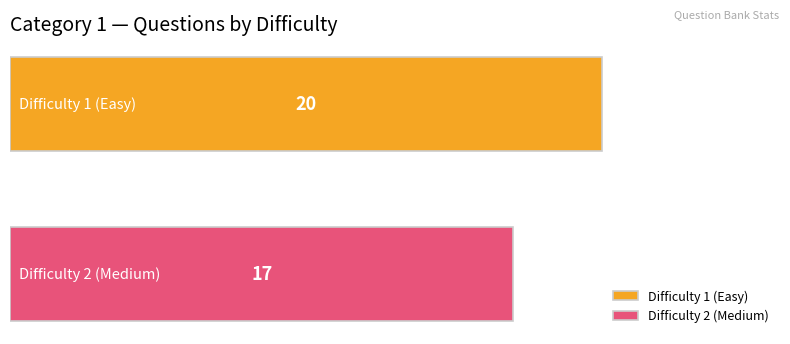

Rank the series by their maximum value, from lowest to highest.

Difficulty 2 (Medium), Difficulty 1 (Easy)